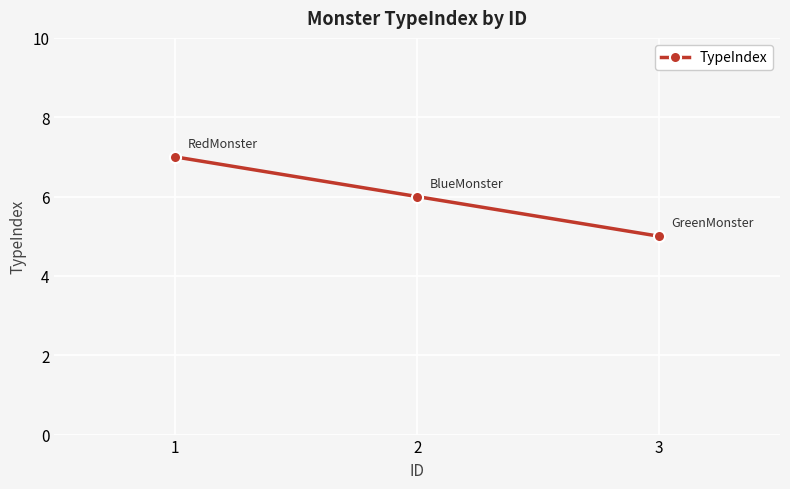

Reading left to right, what are all the values shown in this chart?

1=7	2=6	3=5